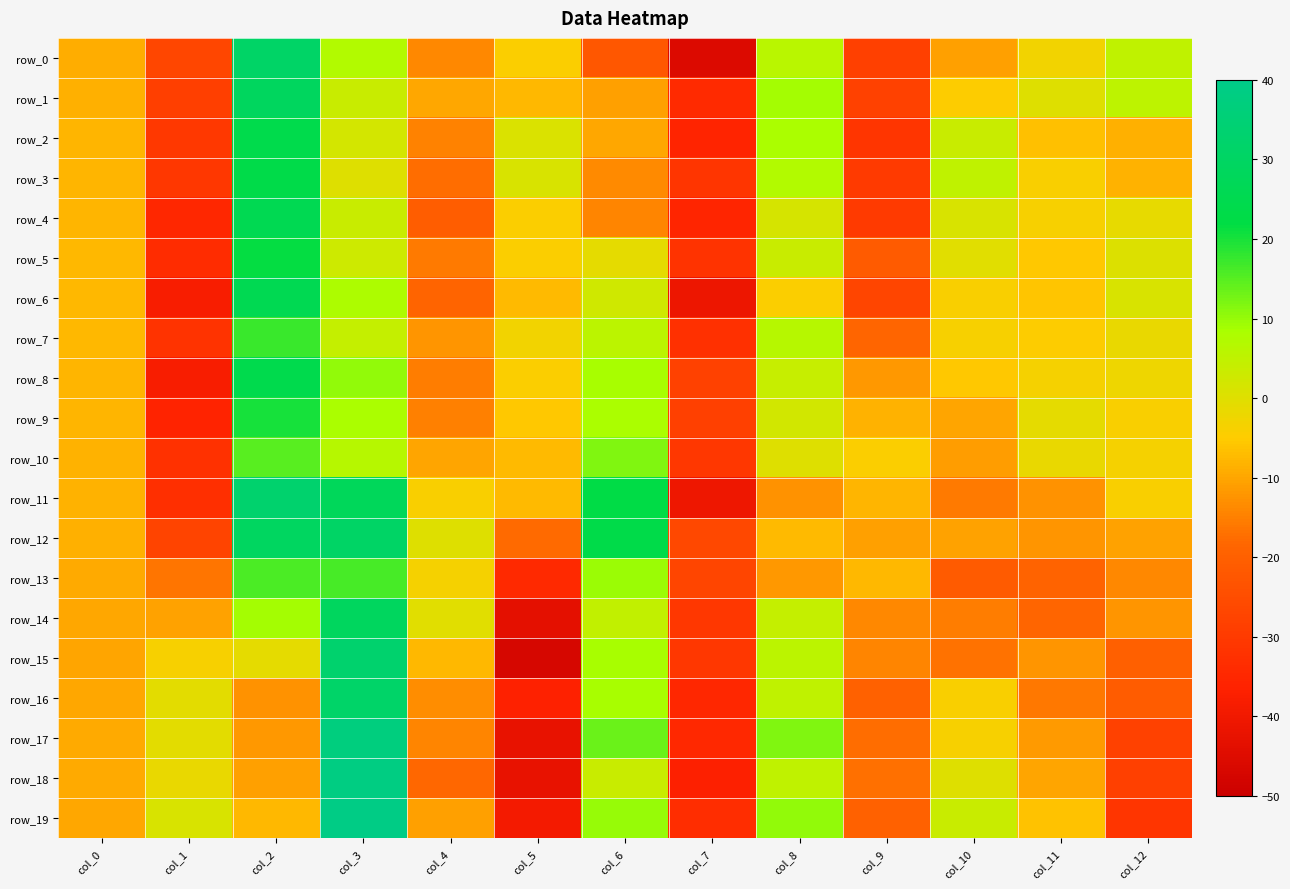

What is the approximate value of row_7 at col_9?

-18.7